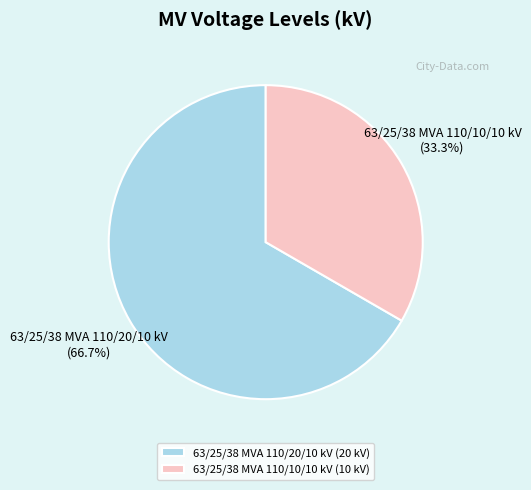

Rank the categories by value from highest to lowest.

63/25/38 MVA 110/20/10 kV, 63/25/38 MVA 110/10/10 kV